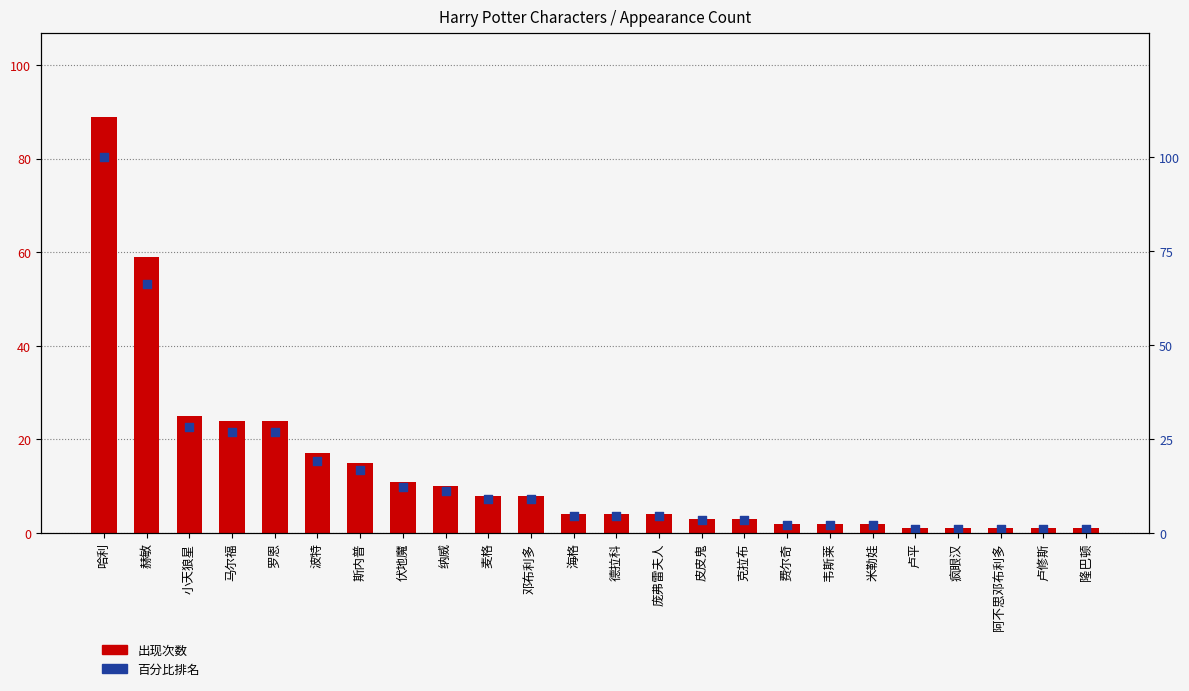

Which series has the largest total across all categories?

百分比排名